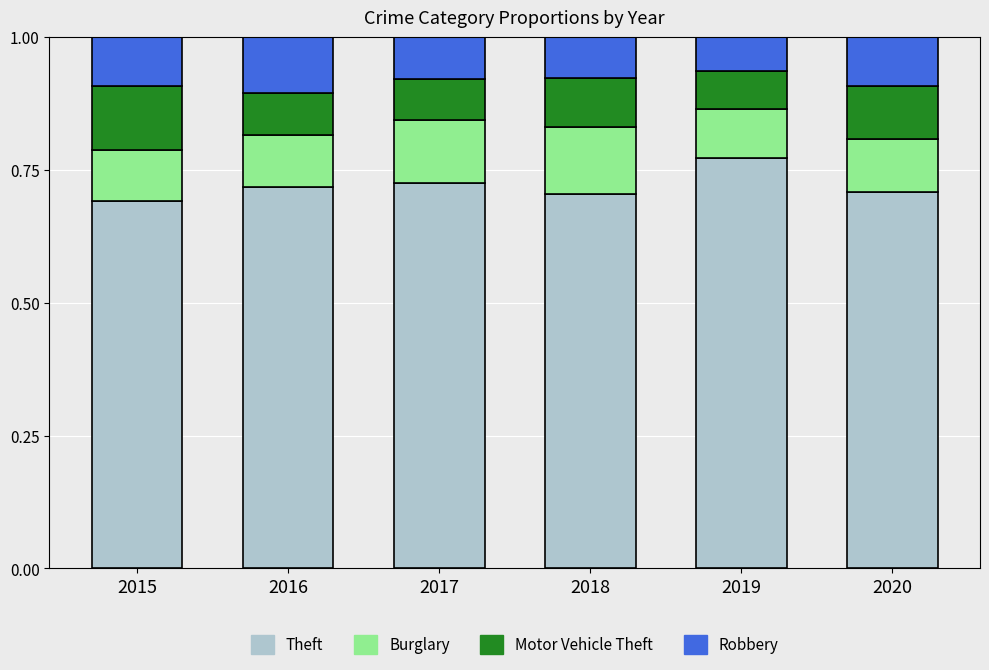

Is it true that Theft equals 1.1 at 2018?

False